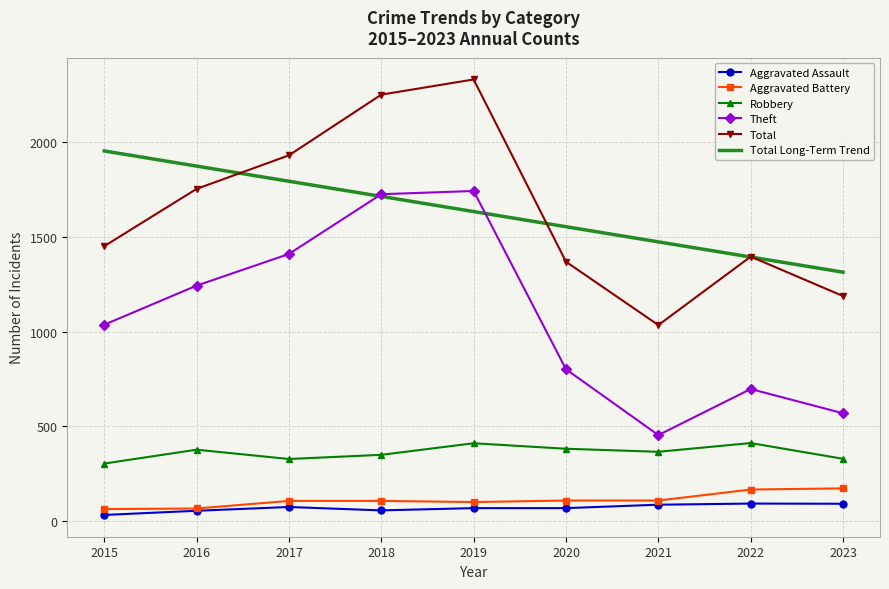

Is the value of Total Long-Term Trend at 2022 greater than the value of Aggravated Assault at 2015?

Yes